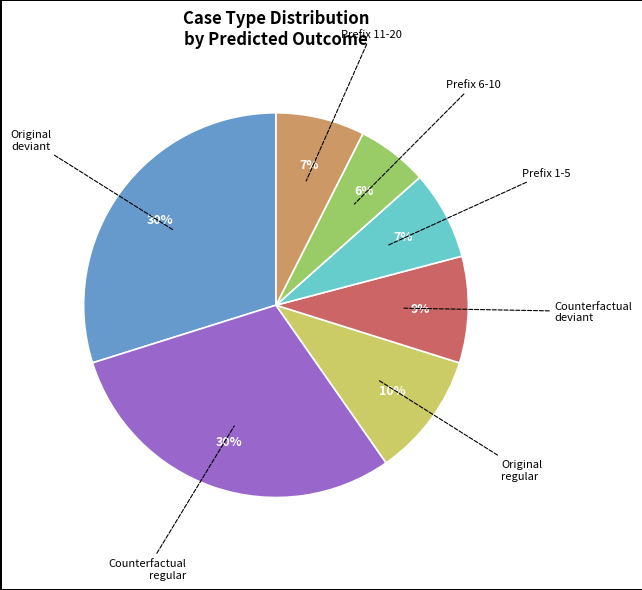

To the nearest percent, what is the difference between the largest and smallest slice percentages?

24%